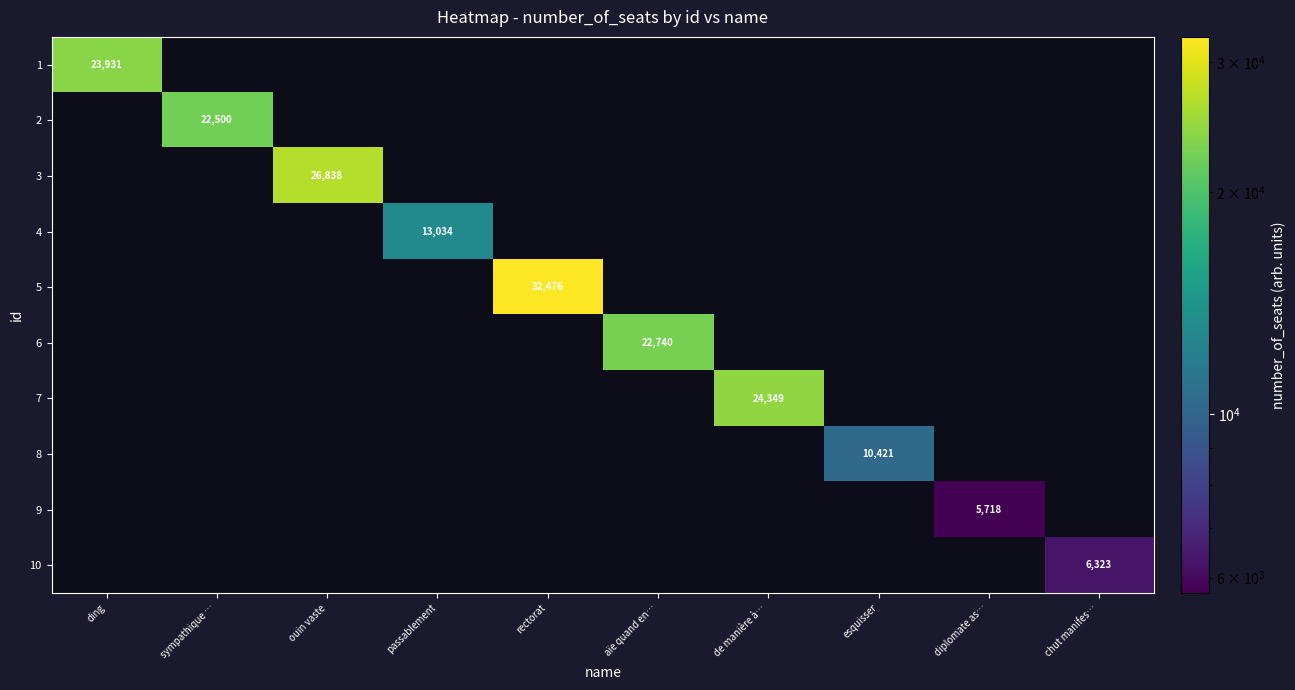

Which label corresponds to the largest value in the chart?

rectorat